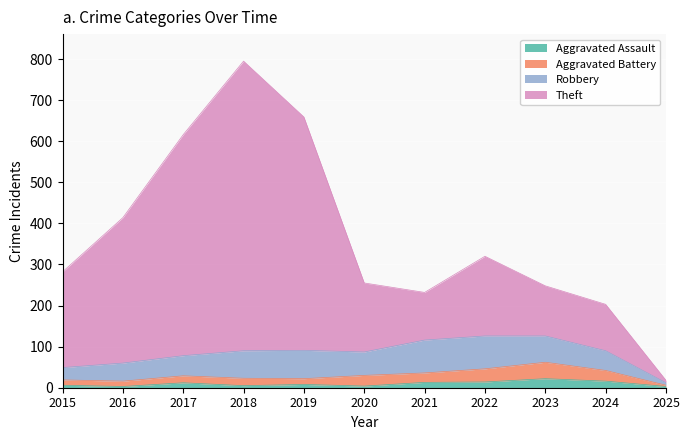

What is the value of the Theft point at the 3rd from the left?

538